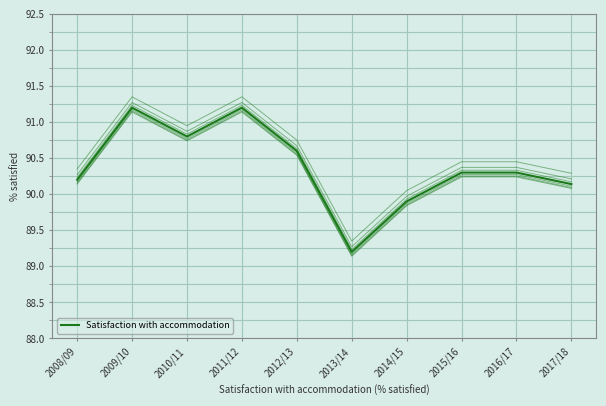

Rank the categories by value from lowest to highest.

2013/14, 2014/15, 2017/18, 2008/09, 2015/16, 2016/17, 2012/13, 2010/11, 2009/10, 2011/12